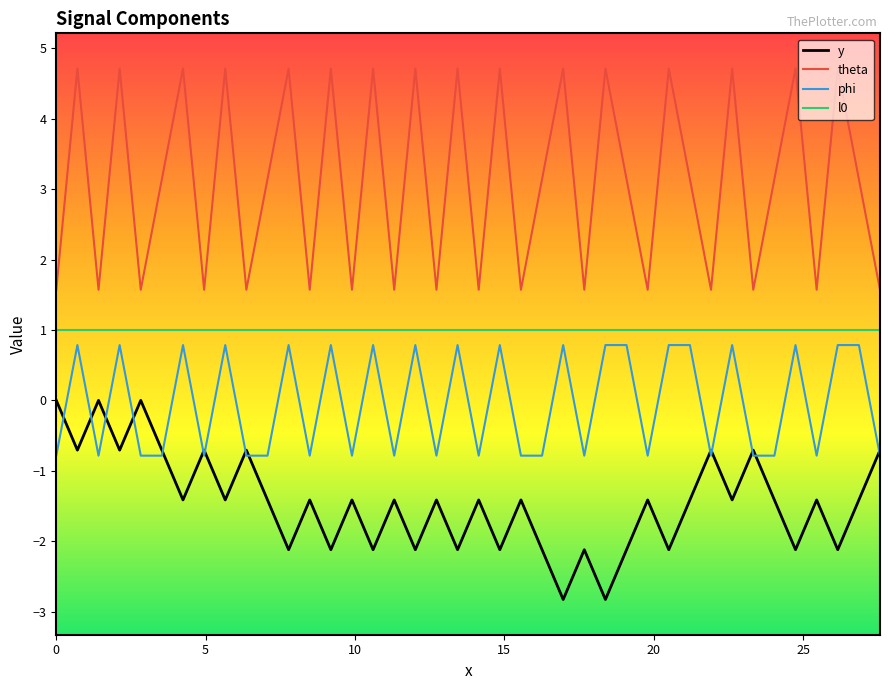

What is the maximum value for phi?

0.8